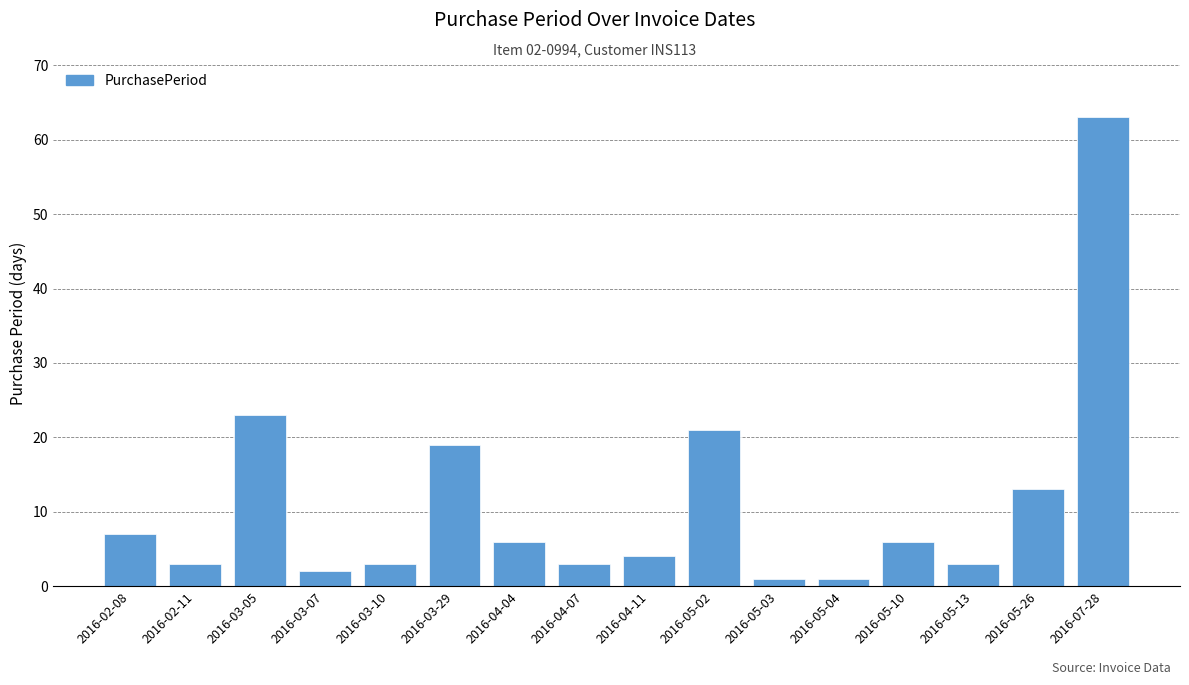

What is the label of the 6th bar from the right?

2016-05-03